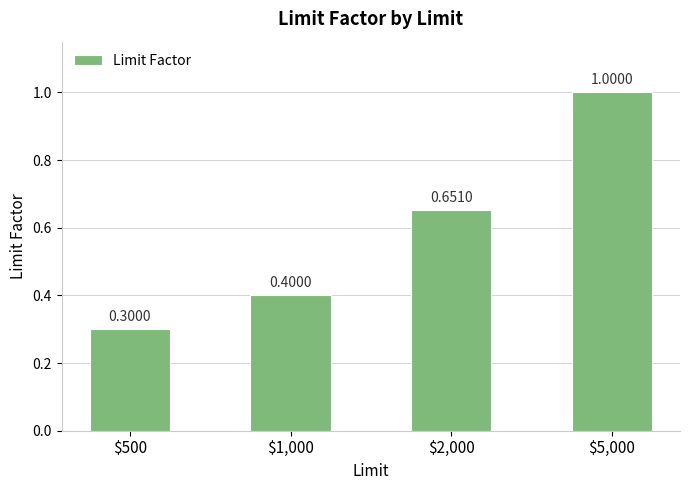

Count the number of categories in the chart.

4